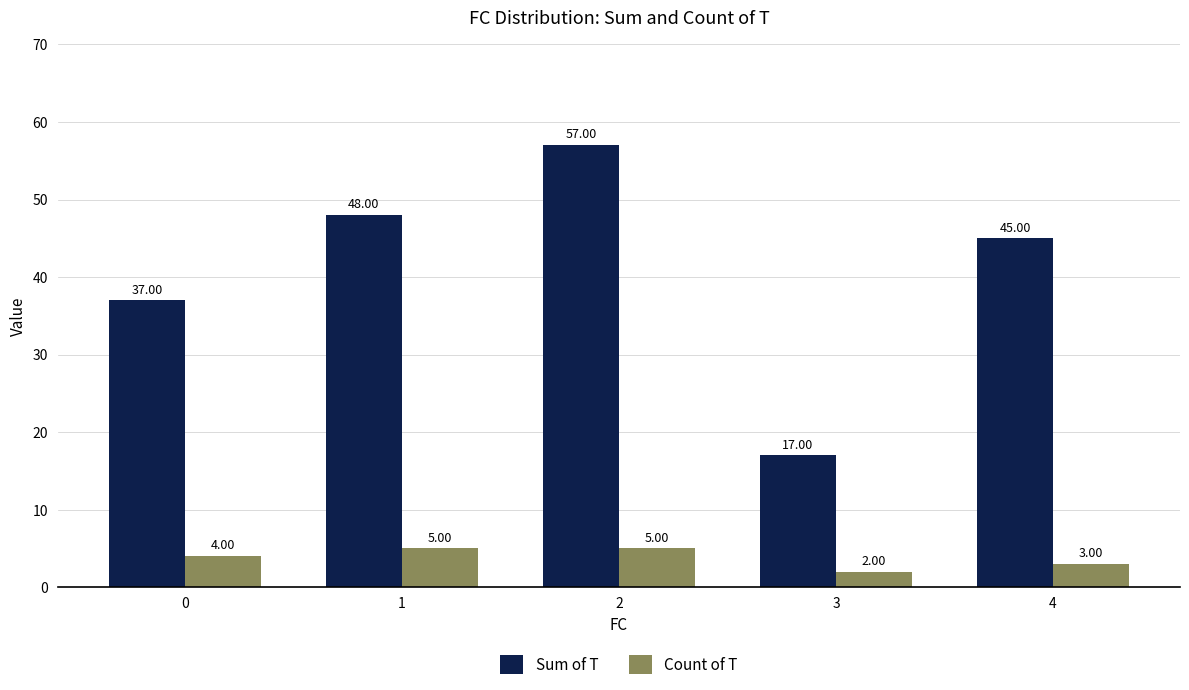

What is the minimum value for Count of T?

2